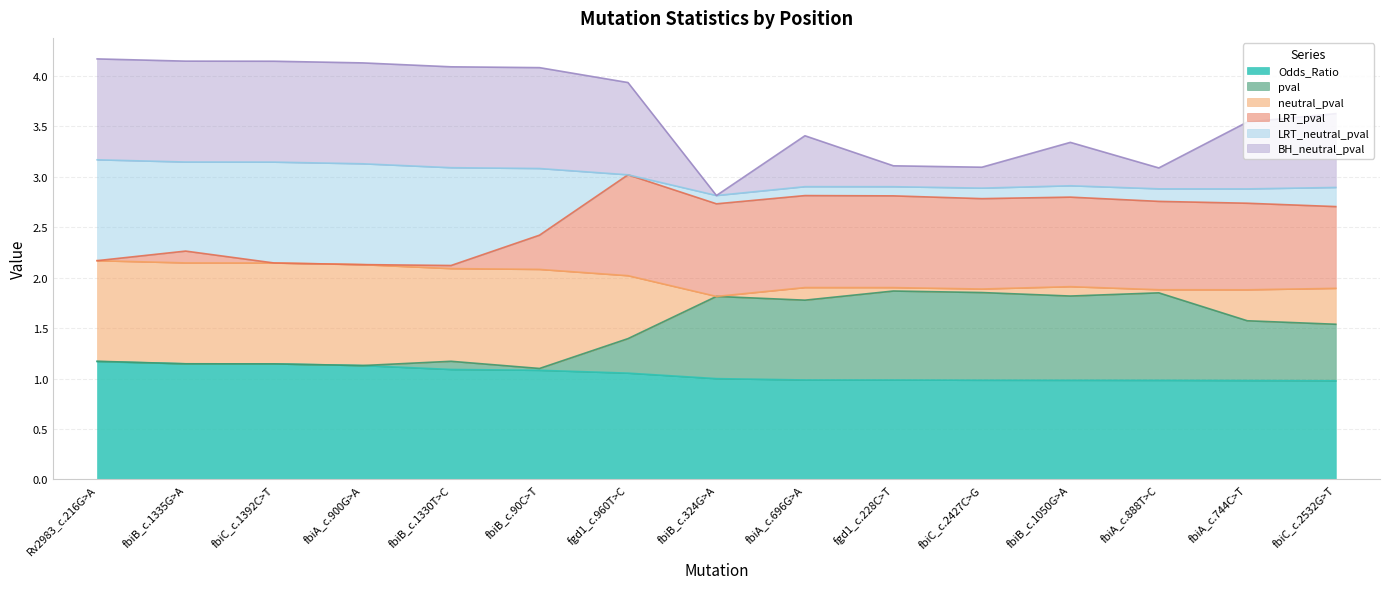

True or false: Odds_Ratio has a value of 1.0 at fbiB_c.324G>A.

True